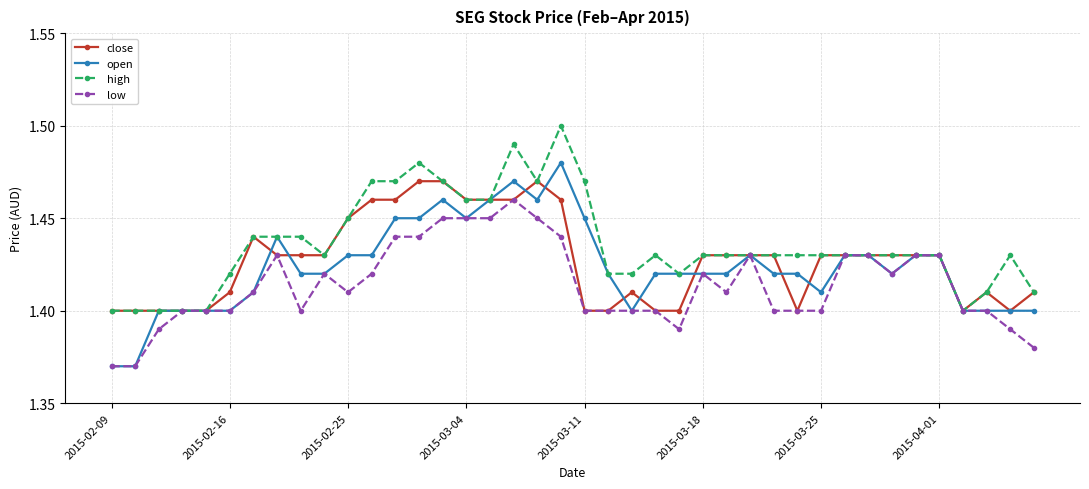

Rank the series by their maximum value, from highest to lowest.

high, open, close, low